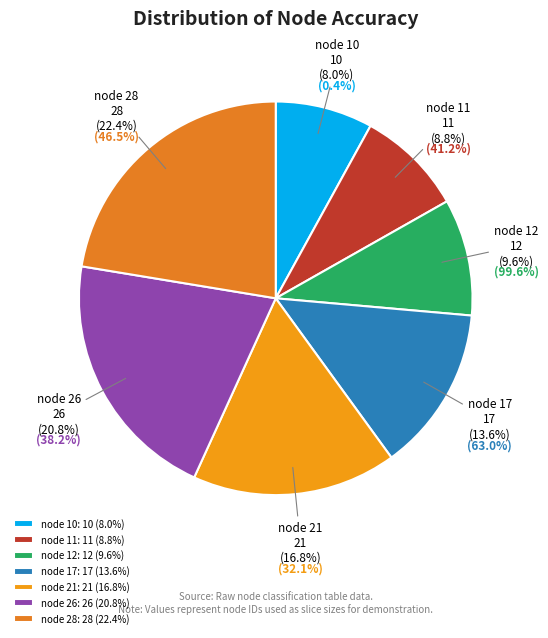

How many slices are in this pie chart?

7